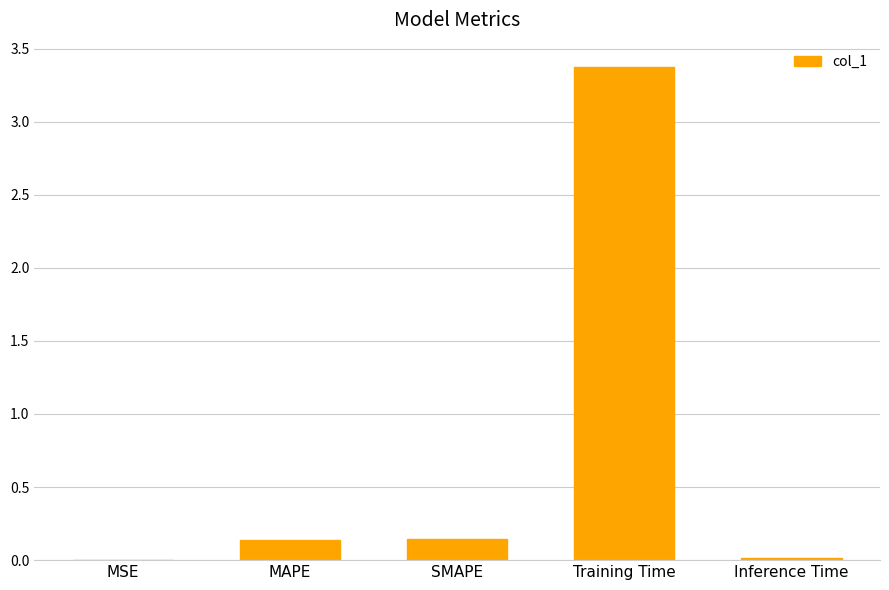

Count the number of data series in this chart.

1